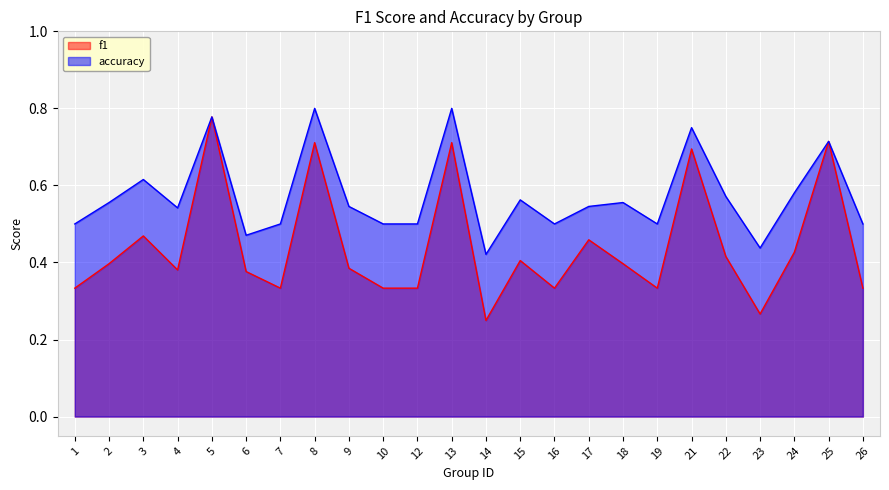

Which has a higher value, 7 or 8?

8